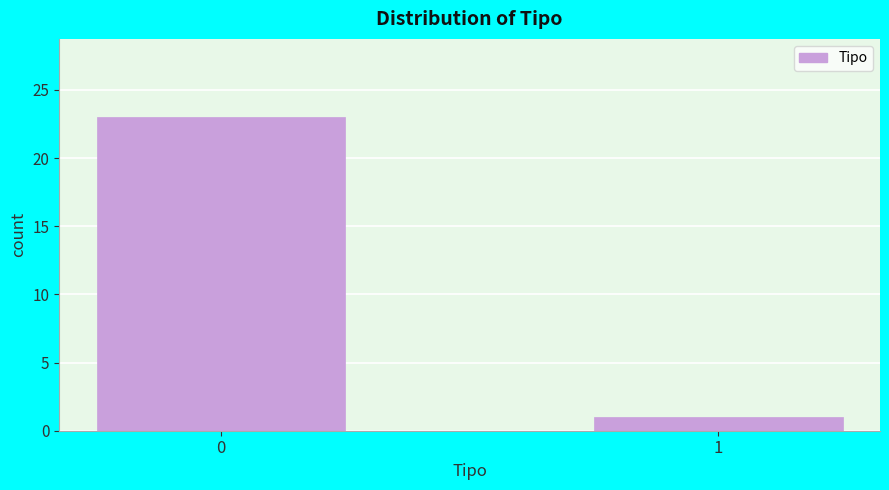

Reading left to right, what are all the values shown in this chart?

23	1